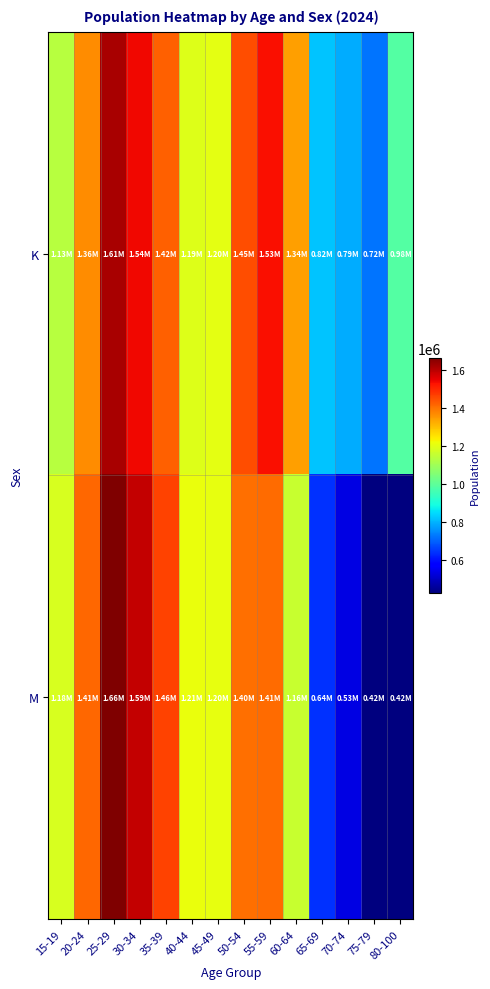

Reading left to right, list all the values displayed in this chart.

K: 15-19=1131077.3	20-24=1363470.0	25-29=1614627.6	30-34=1541068.4	35-39=1422315.3	40-44=1188521.7	45-49=1200539.3	50-54=1448390.6	55-59=1529075.2	60-64=1342334.5	65-69=817443.1	70-74=787781.0	75-79=719284.1	80-100=983115.7
M: 15-19=1179683.0	20-24=1414775.8	25-29=1662231.4	30-34=1587536.3	35-39=1461507.4	40-44=1211018.5	45-49=1204135.3	50-54=1401242.6	55-59=1408692.4	60-64=1155506.5	65-69=638652.8	70-74=534281.8	75-79=424126.9	80-100=423655.4